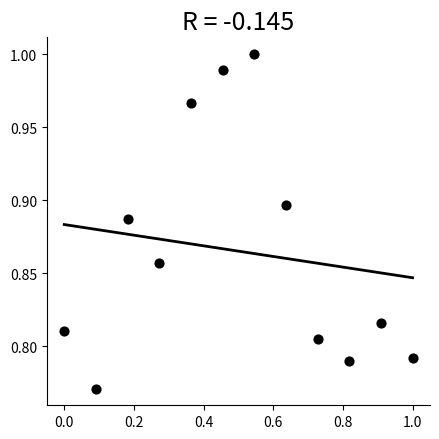

What is the average X value?

0.5